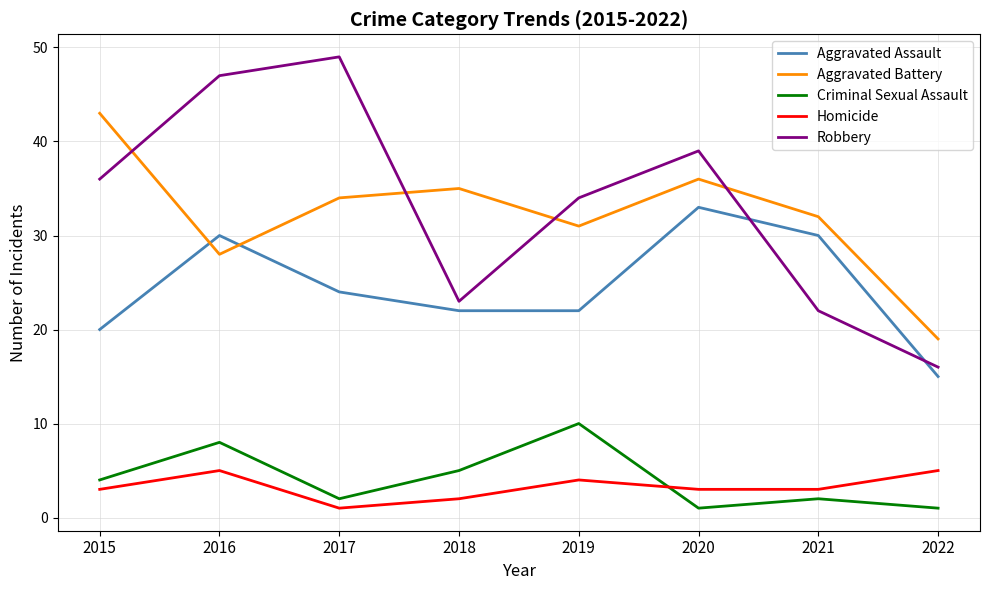

The Robbery series shows 52 at 2020. True or false?

False